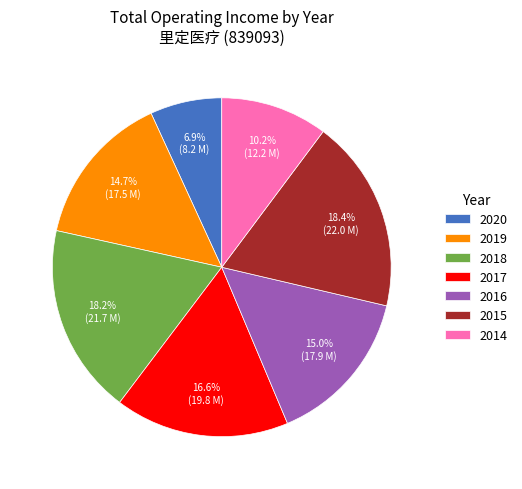

Does any single category account for the majority?

No